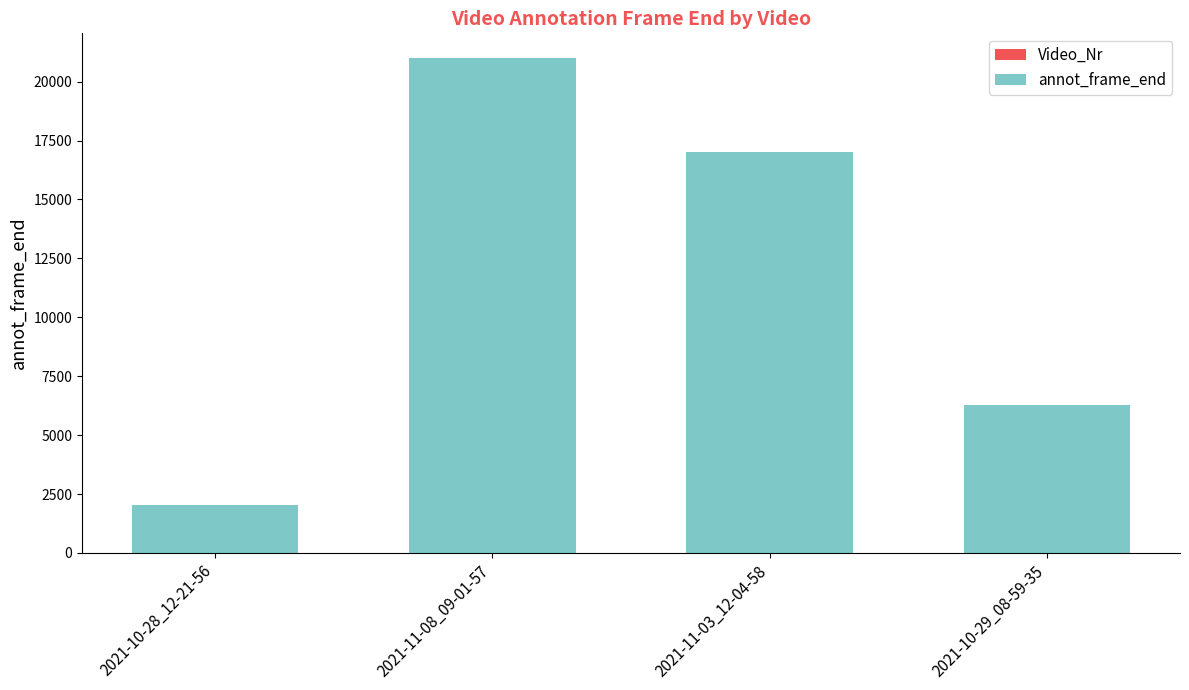

Count the number of categories in the chart.

4